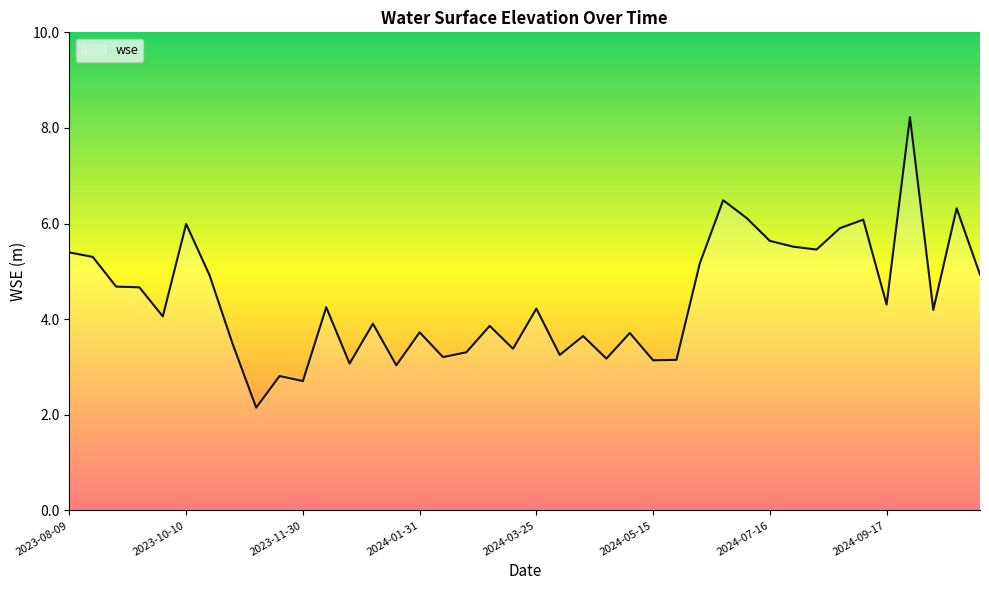

What is the smallest value displayed?

2.2